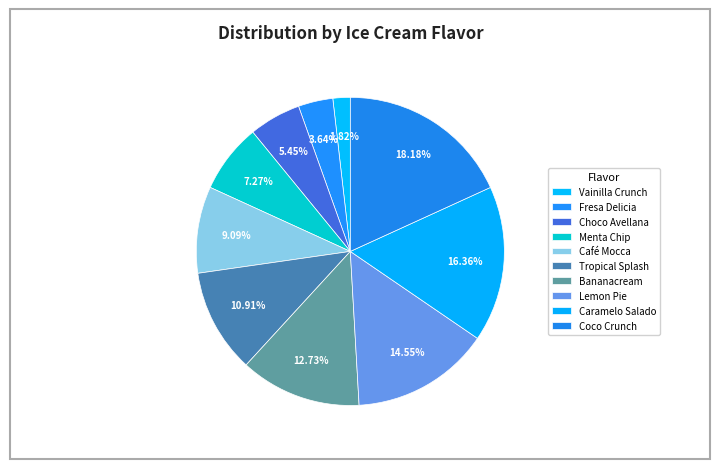

To the nearest percent, what portion does Menta Chip represent?

7%